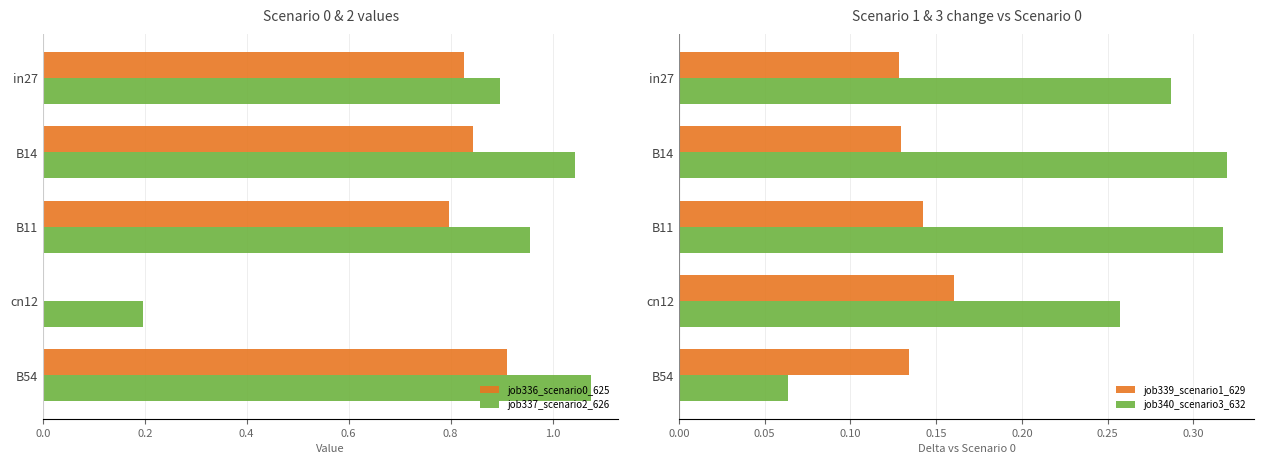

Reading left to right, what are all the values shown in this chart?

job336_scenario0_625: 0.8	0.8	0.8	0.0	0.9
job337_scenario2_626: 0.9	1.0	1.0	0.2	1.1
job339_scenario1_629: 0.1	0.1	0.1	0.2	0.1
job340_scenario3_632: 0.3	0.3	0.3	0.3	0.1